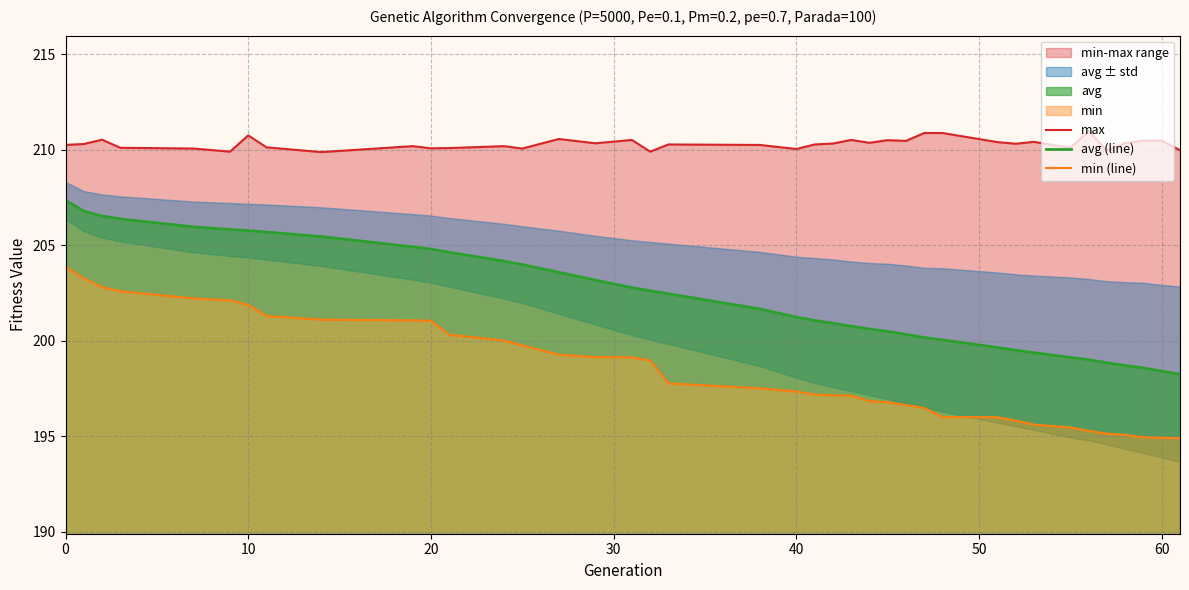

What is the highest value of the avg (line) series?

207.4